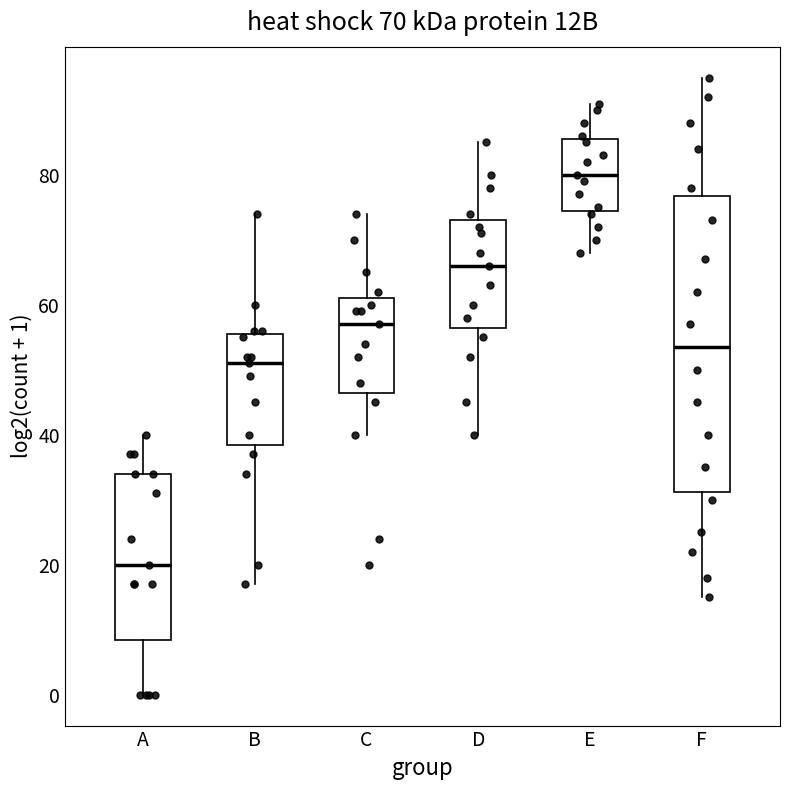

Which box is the tallest, from its lower edge to its upper edge?

F